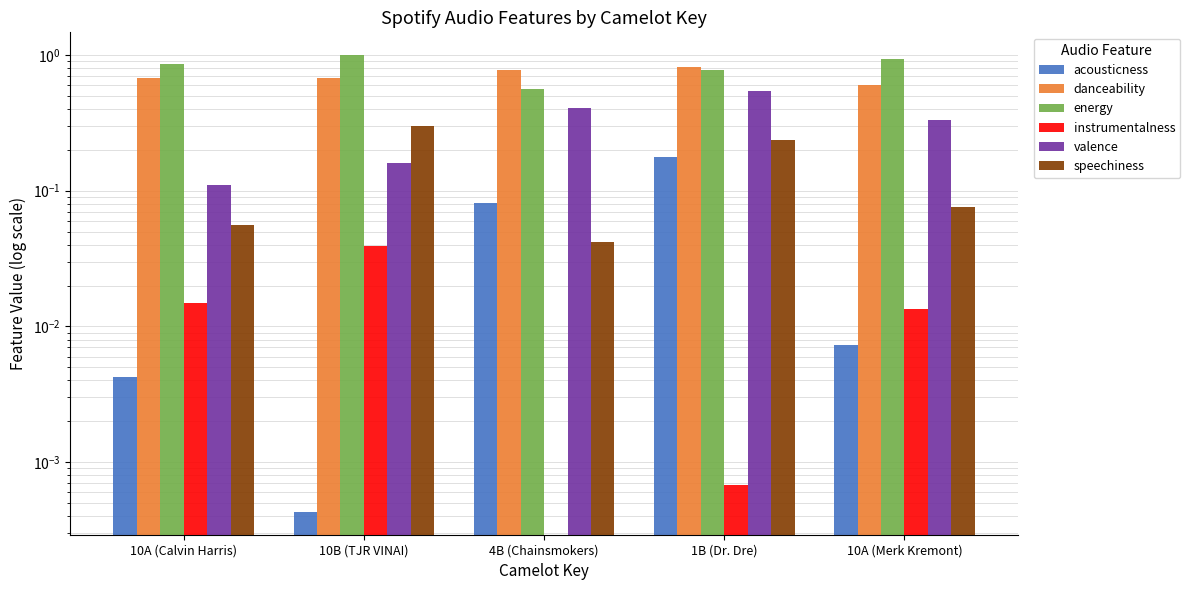

What is the approximate value of energy at 10A (Merk Kremont)?

0.9